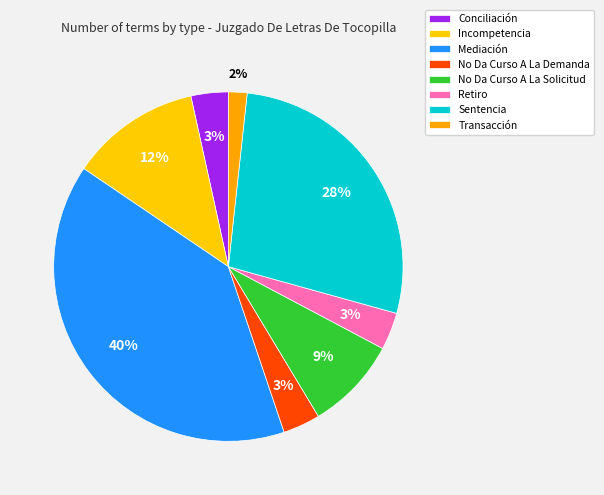

What is the largest slice in the pie chart?

Mediación